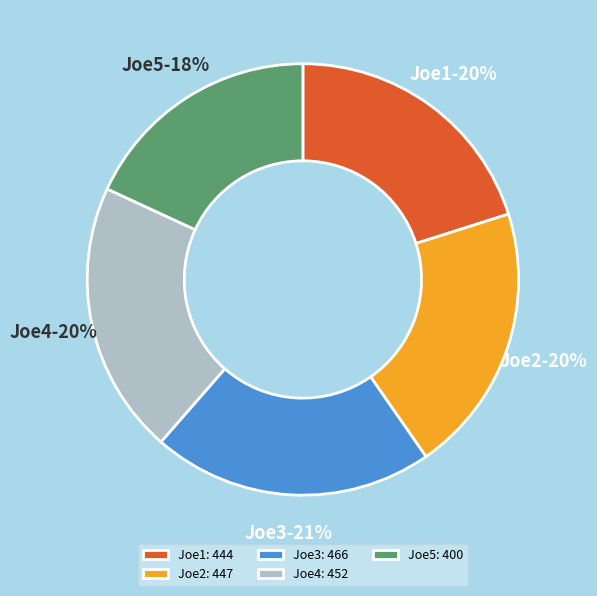

To the nearest percent, what is the difference between the Joe1 and Joe5 slice percentages?

2%